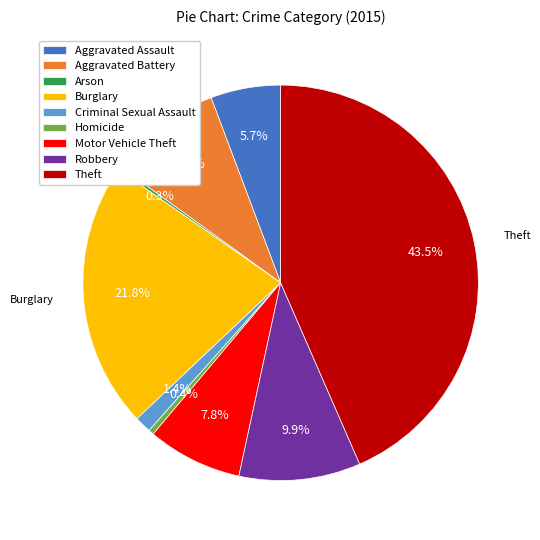

Do Aggravated Battery and Aggravated Assault together represent more than half of the pie?

No